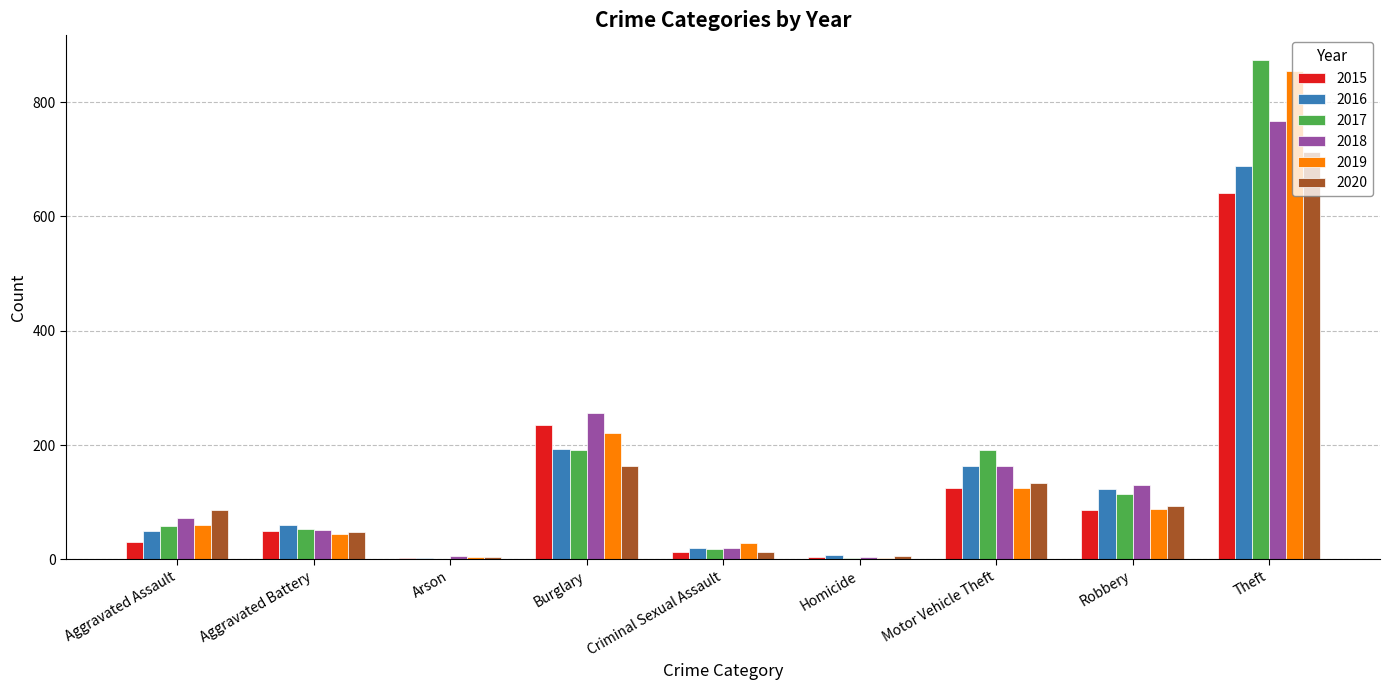

Which series changed the most between Burglary and Theft?

2017